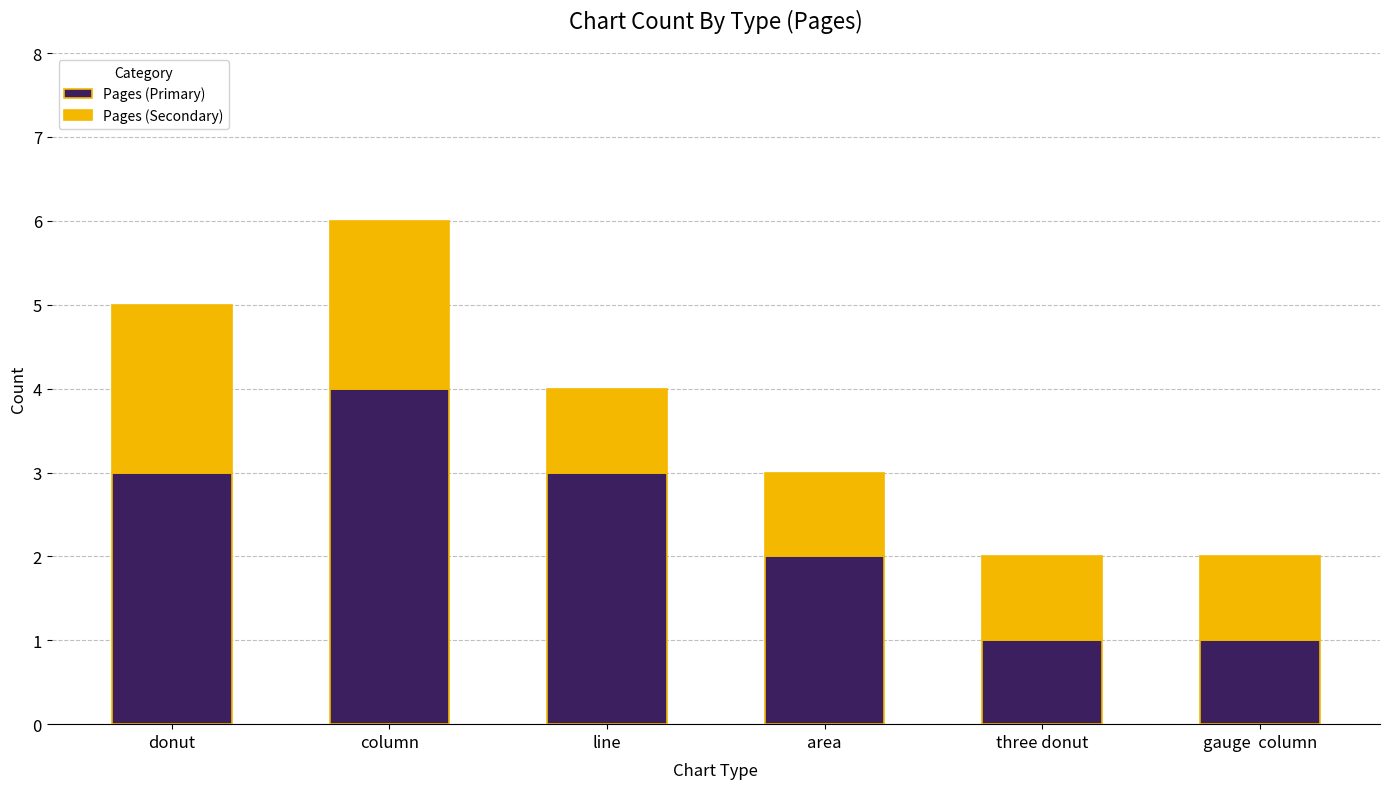

Reading left to right, transcribe the values for Pages (Primary).

3	4	3	2	1	1